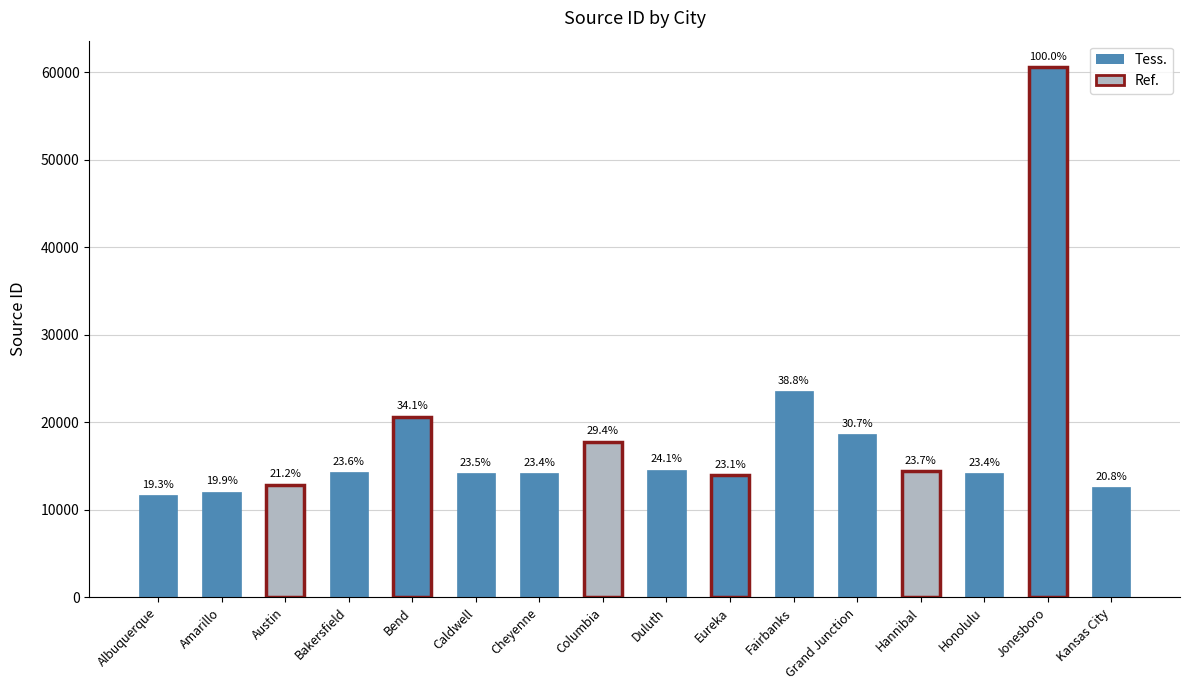

What is the average value?

18138